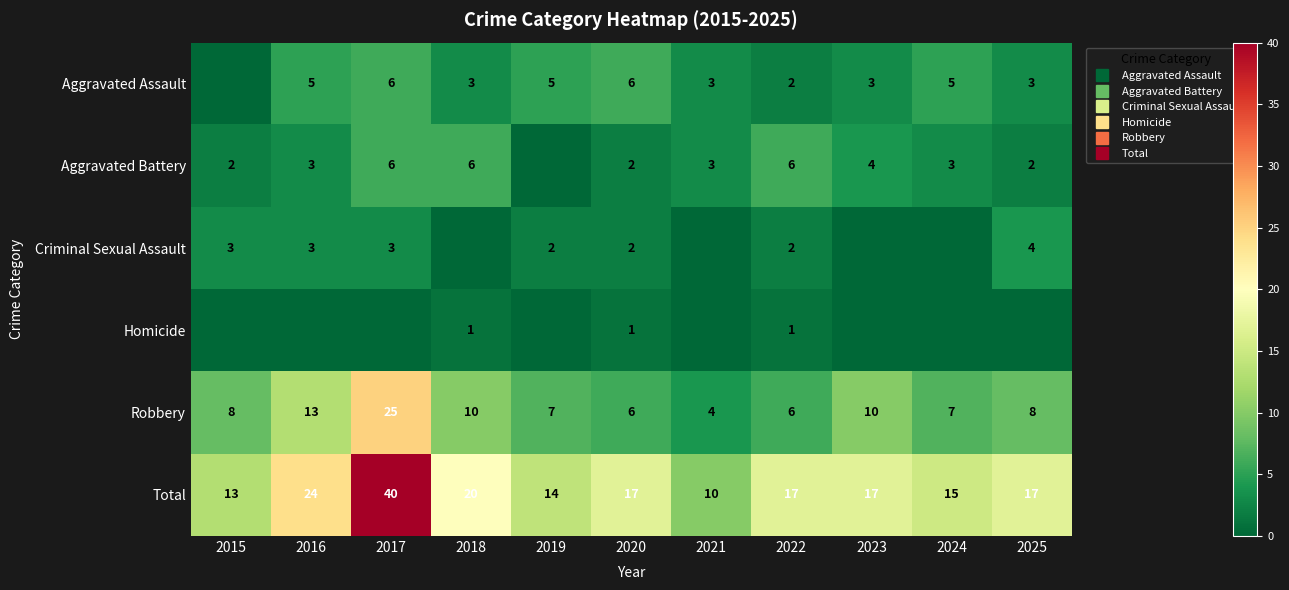

Is the value of Robbery at 2025 greater than the value of Criminal Sexual Assault at 2024?

Yes